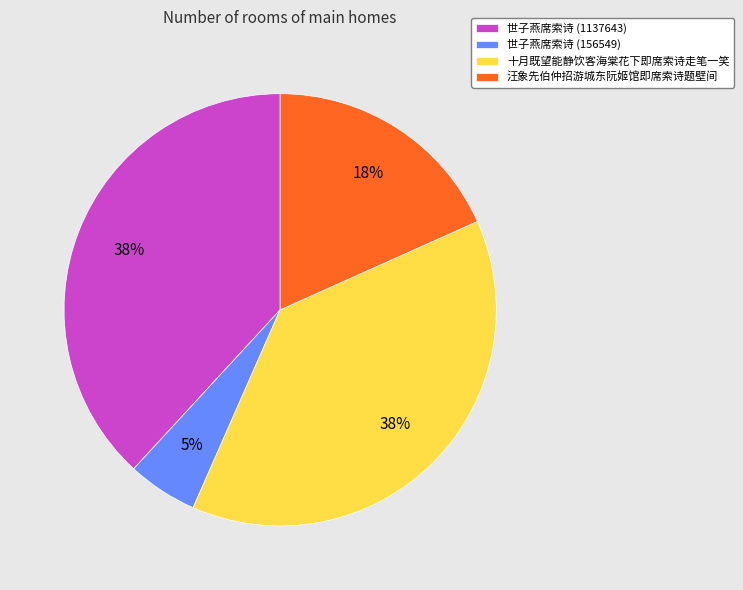

How many segments does this pie chart have?

4